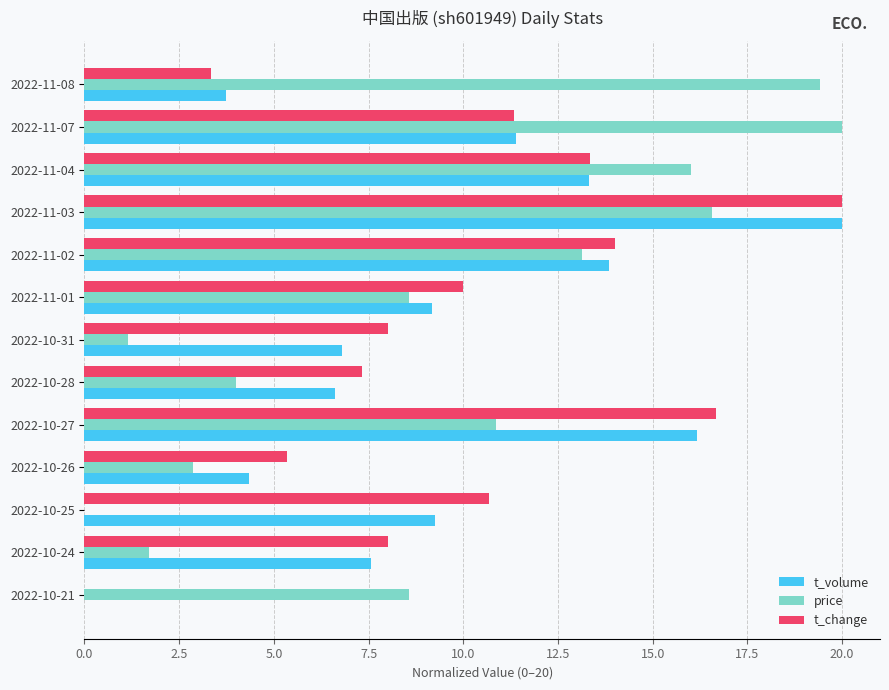

At which category is the sum across all series the highest?

2022-11-03